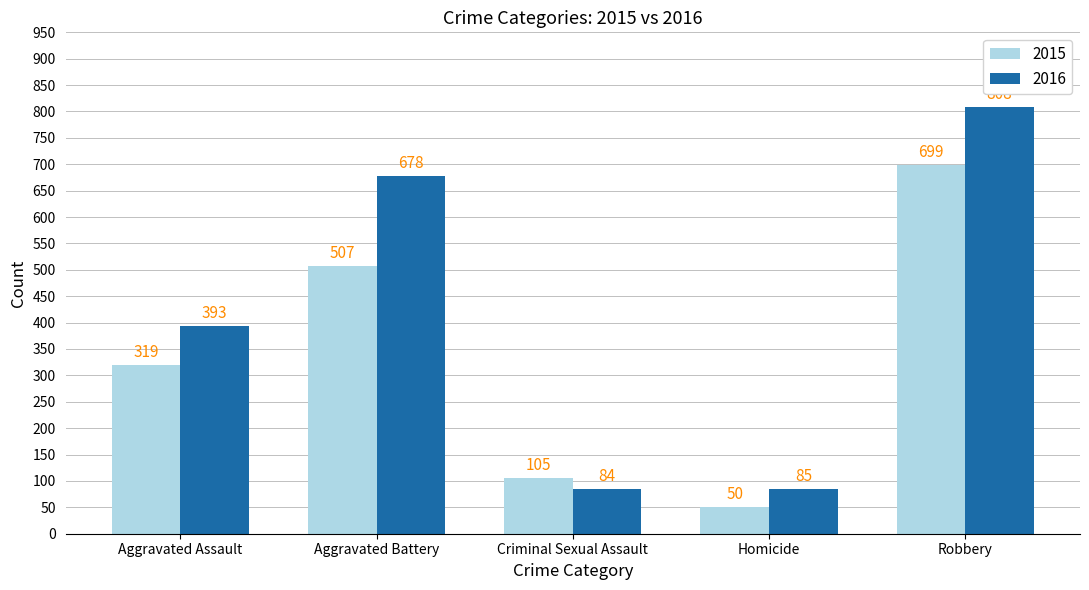

Where is 2016 nearest to the value 446?

Aggravated Assault